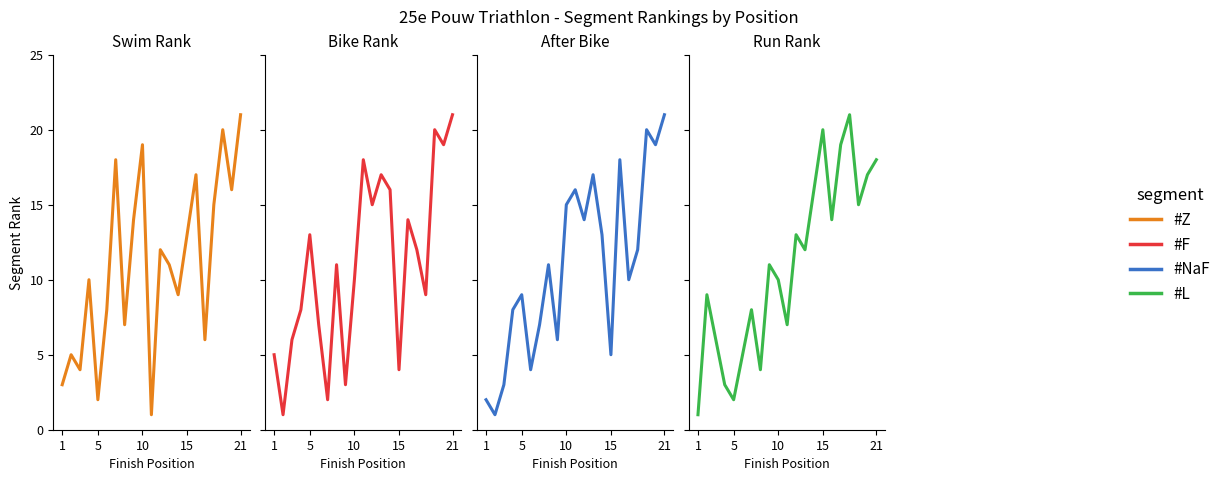

How many series are shown in this chart?

4